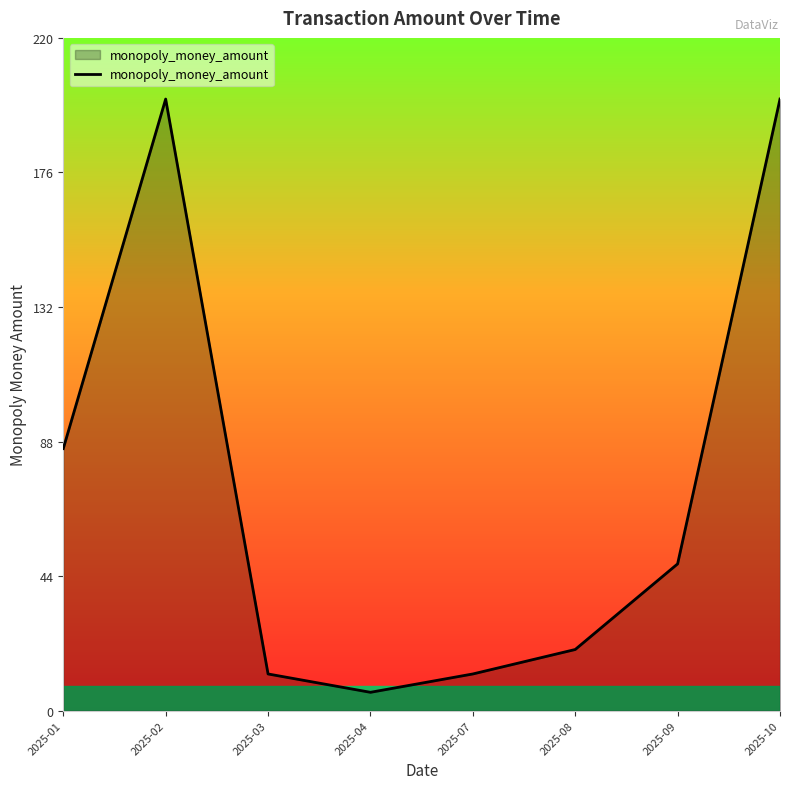

What is the change in value from 2025-07 to 2025-09?

+36.0